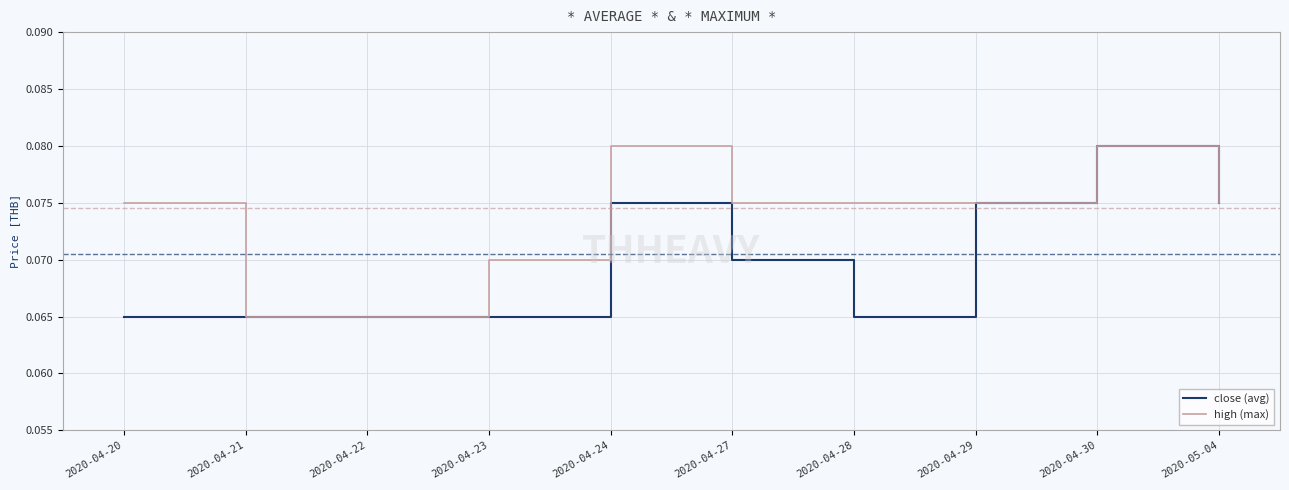

At which category is the sum across all series the highest?

2020-04-30